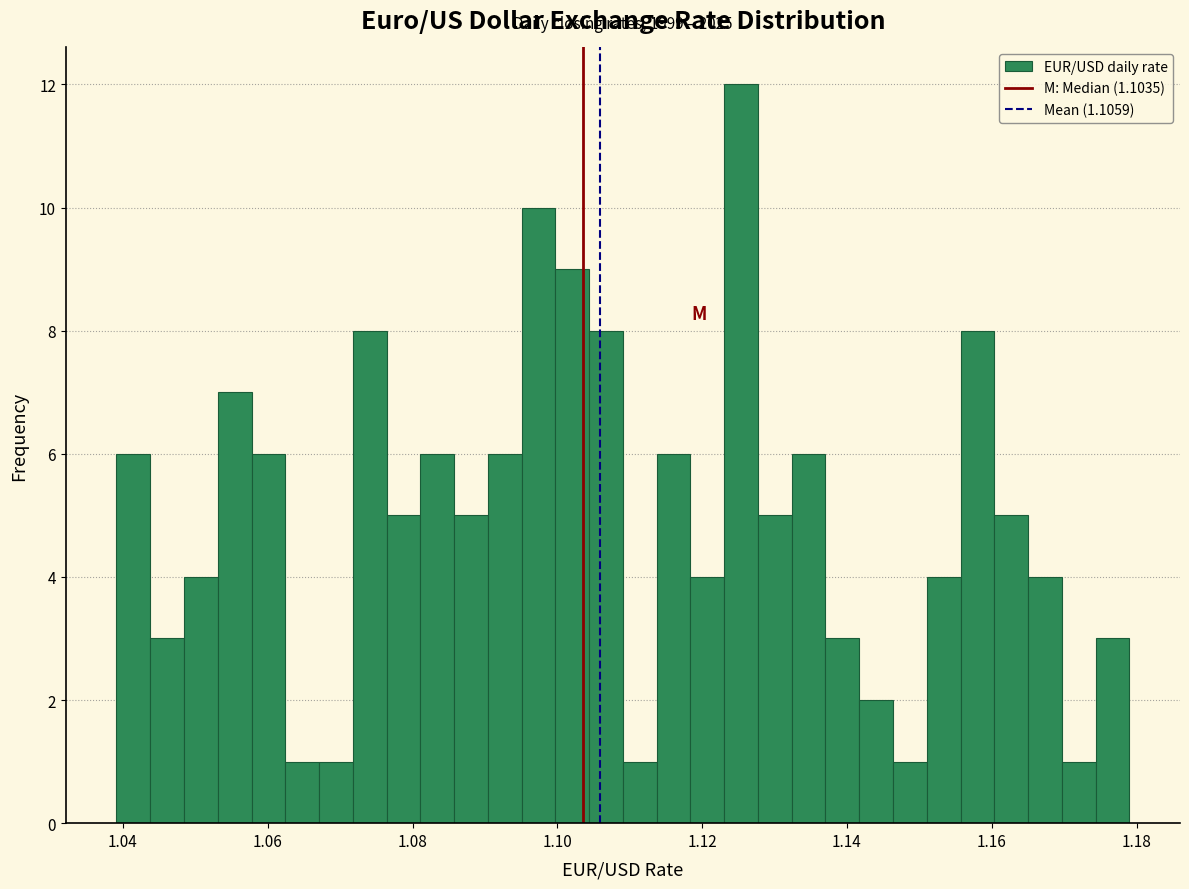

Read against the x-axis, roughly where is the centre of the tallest bar?

1.126